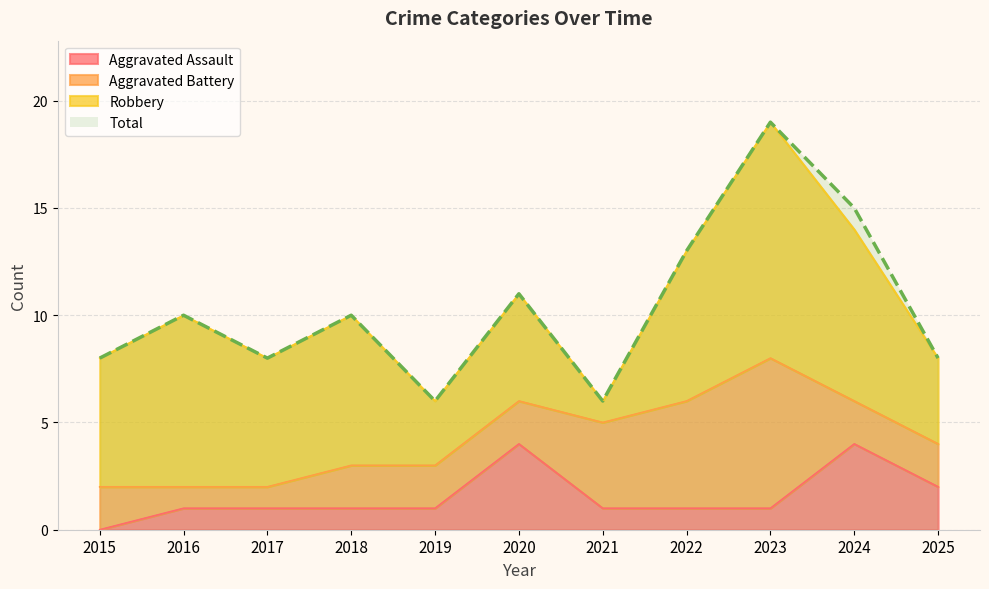

The Total series shows 3 at 2025. True or false?

False